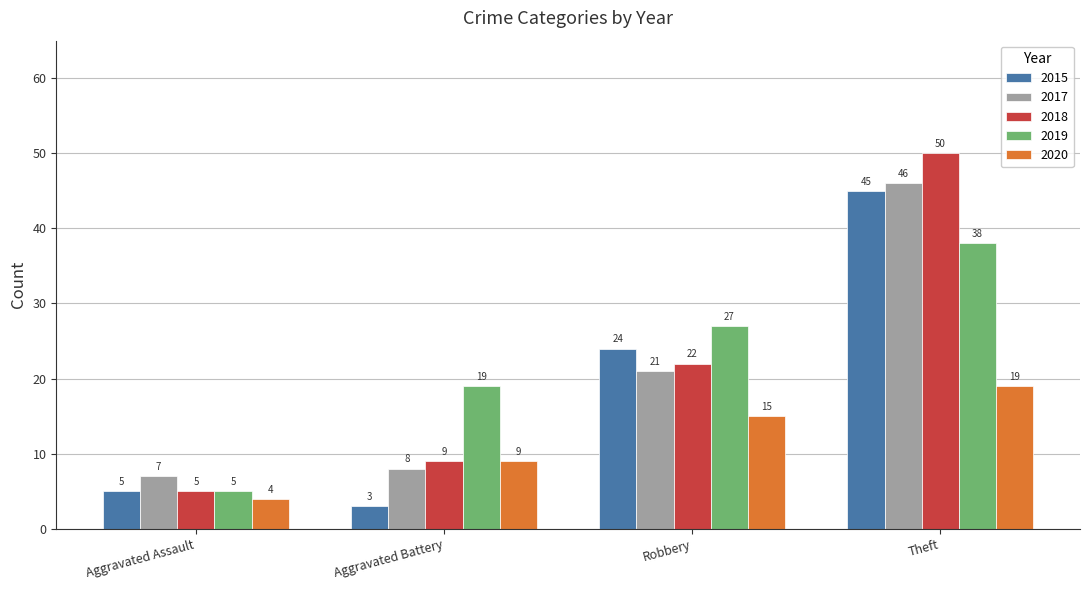

Which series has the largest total across all categories?

2019